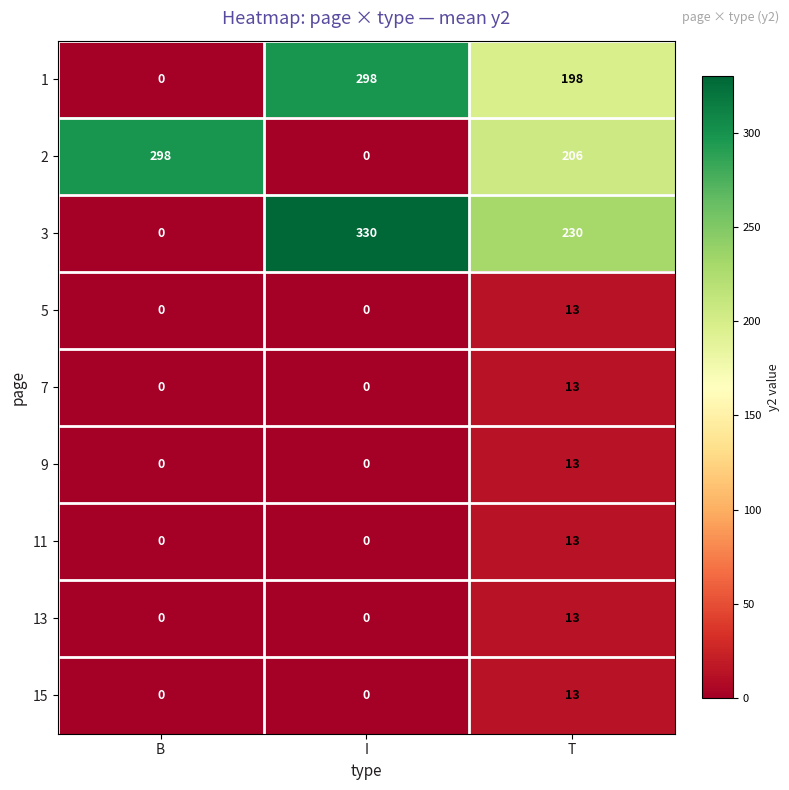

How many 9 values are between 0 and 13?

3